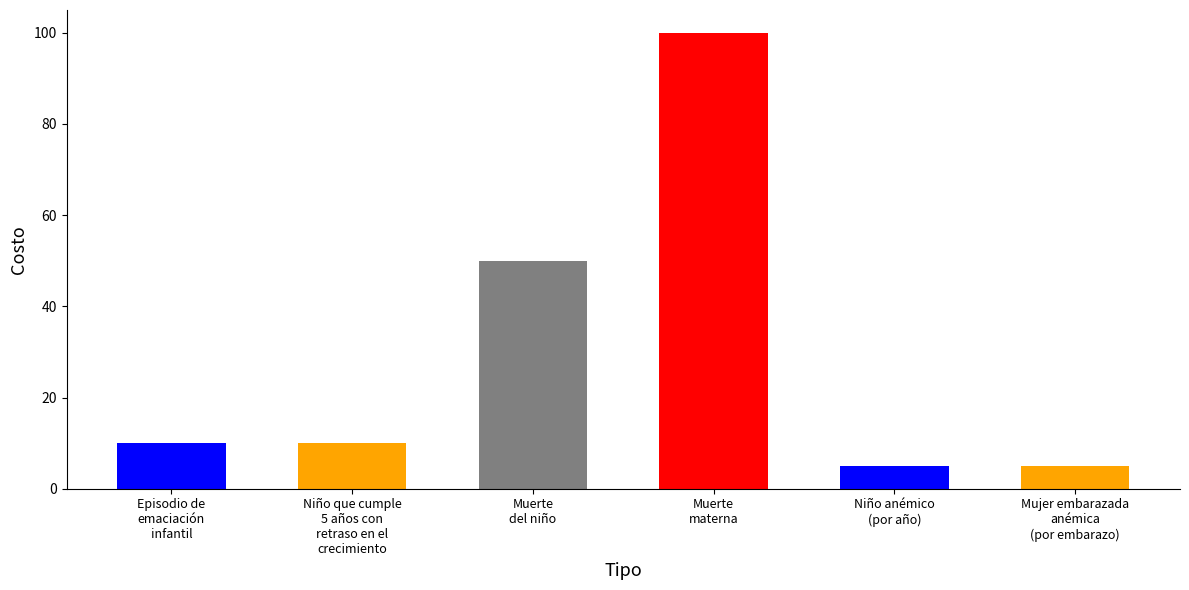

What is the value of the 2nd bar from the left?

10